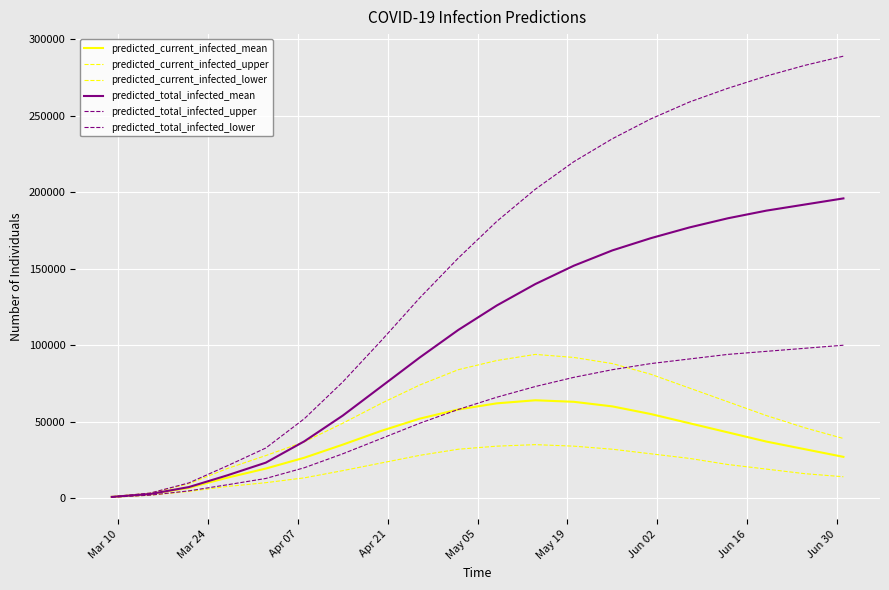

True or false: predicted_current_infected_upper and predicted_current_infected_mean cross at least once.

False